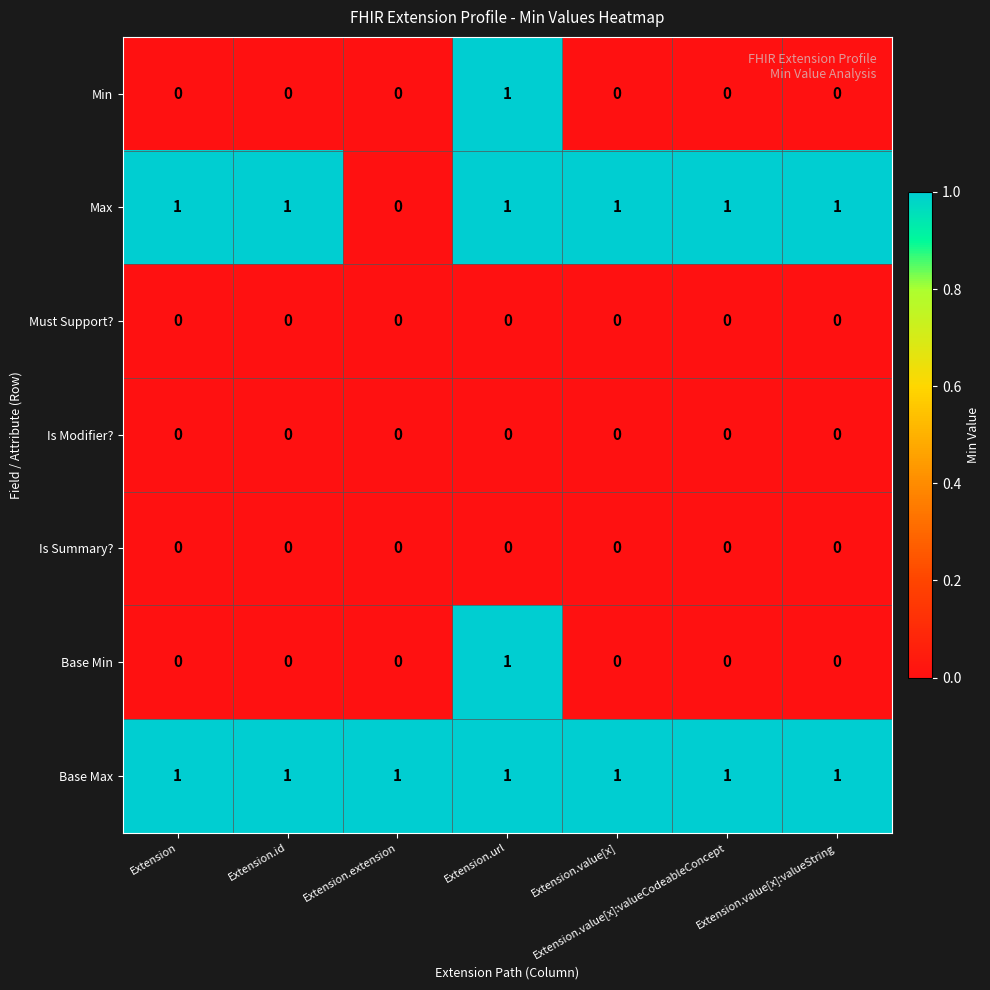

At which category is the sum across all series the highest?

Extension.url